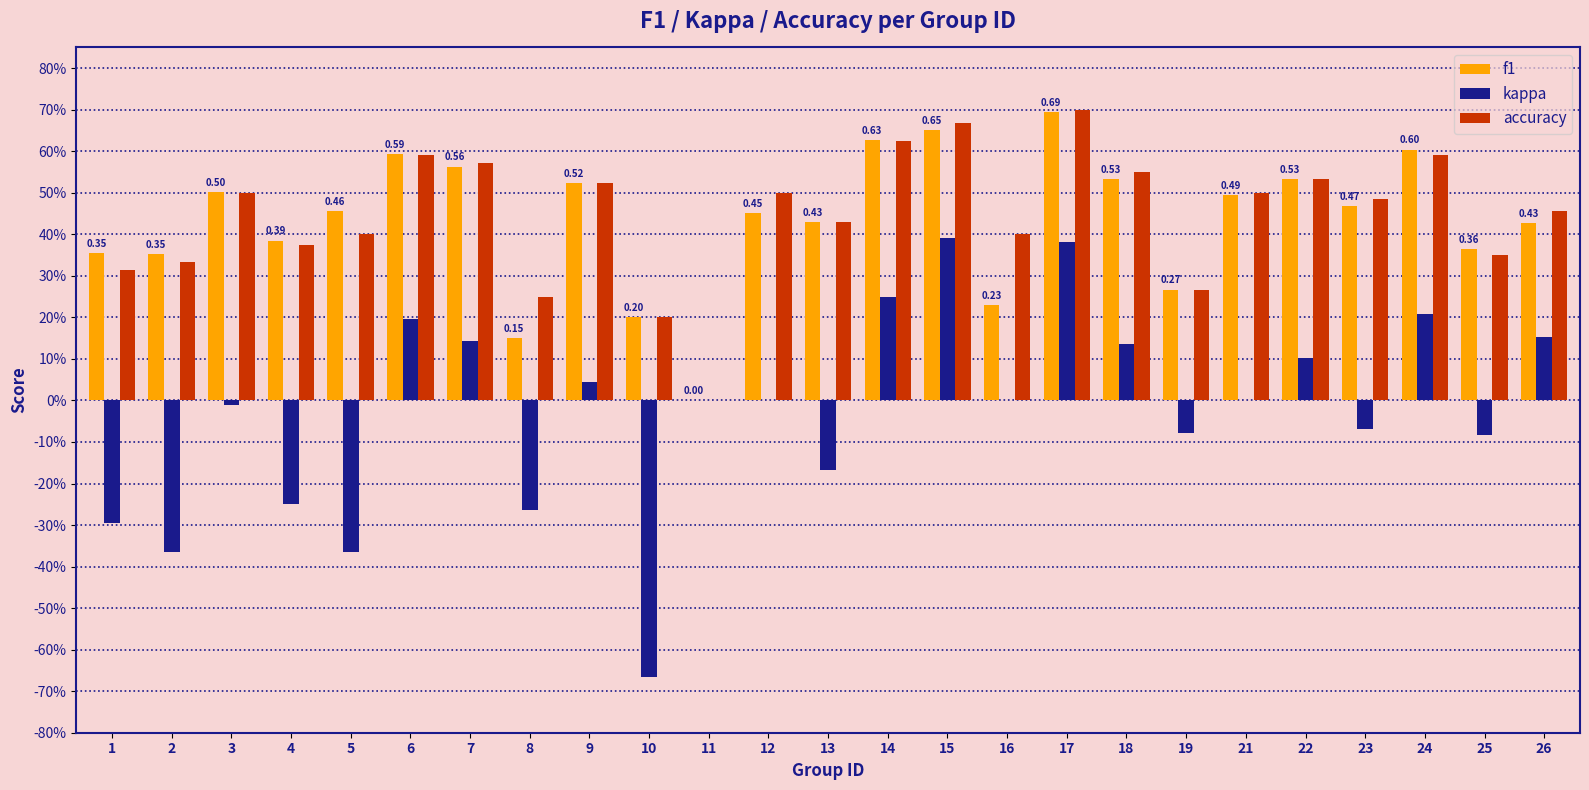

Where is accuracy nearest to the value 0?

11